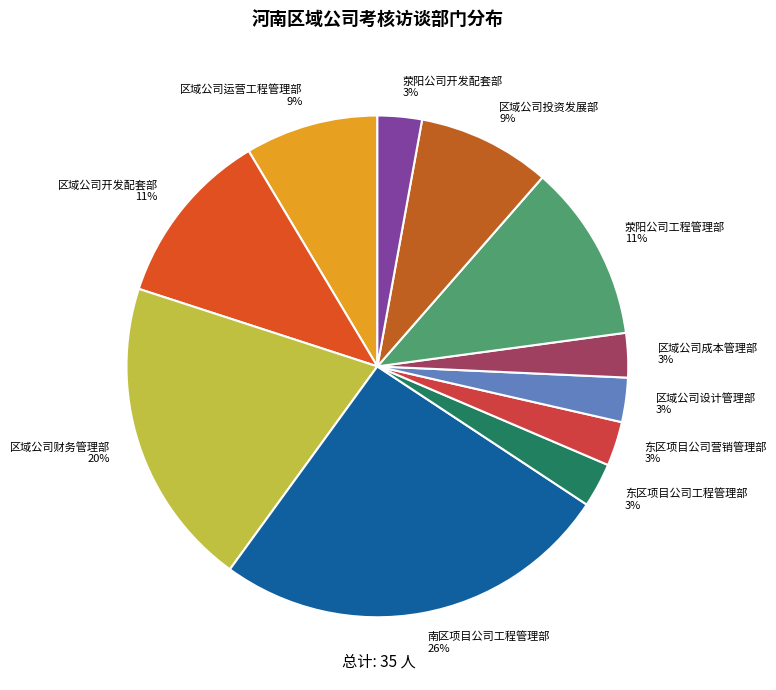

Approximately how many times larger is the value at 荥阳公司开发配套部 compared to 区域公司设计管理部?

1.0